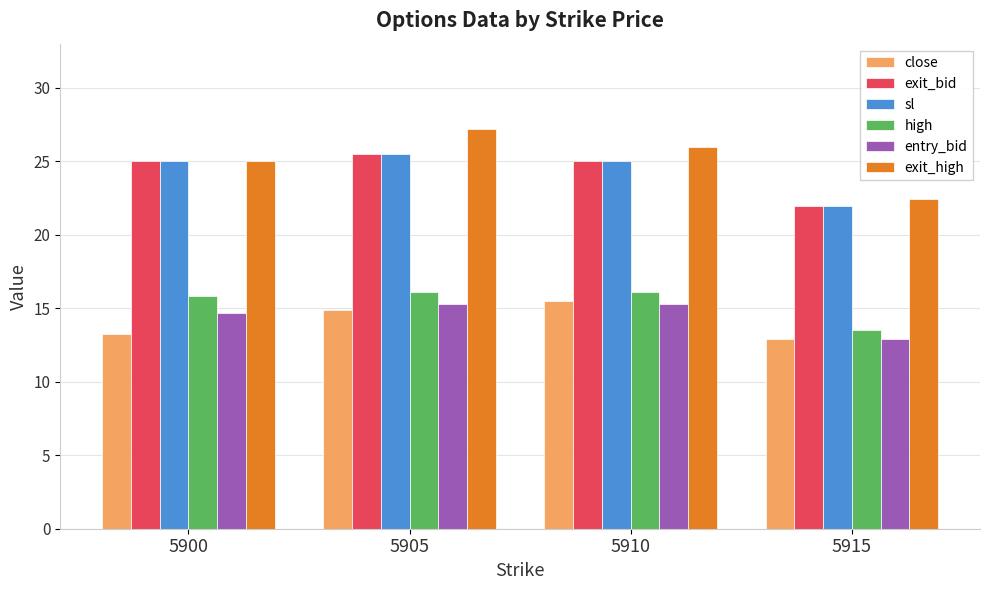

How many data points does each series have?

4